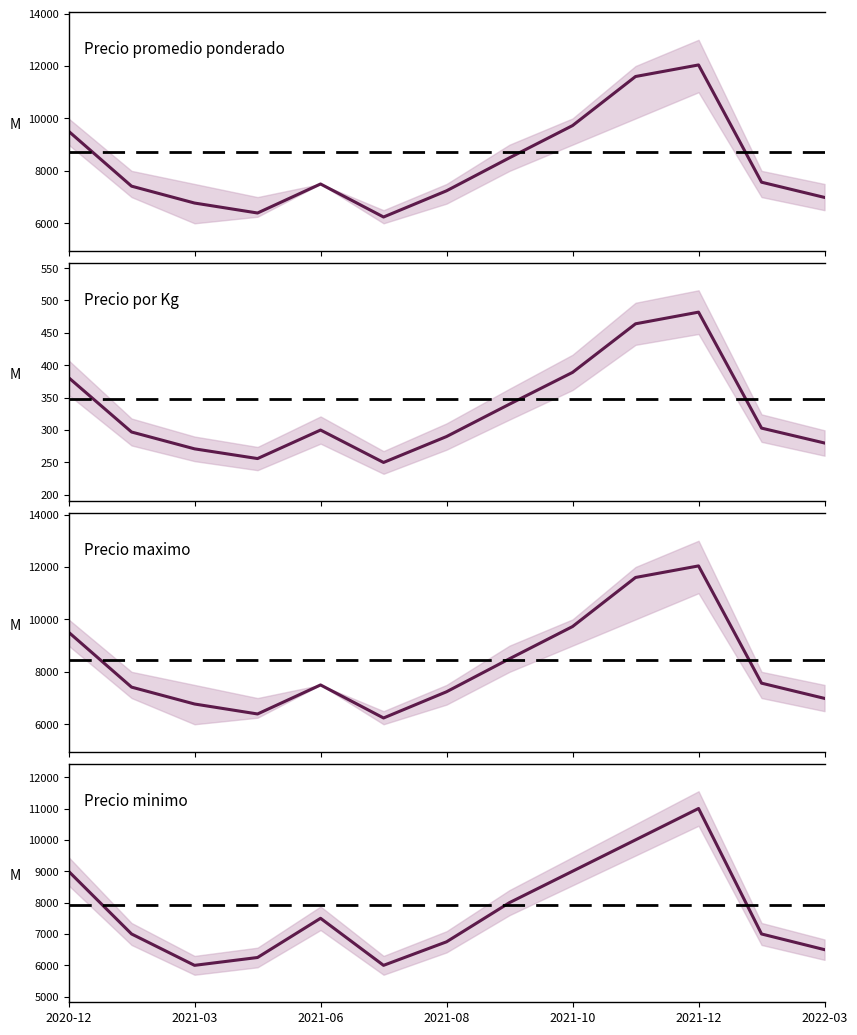

True or false: Precio por Kg has more than 1 points higher than both neighbors.

True